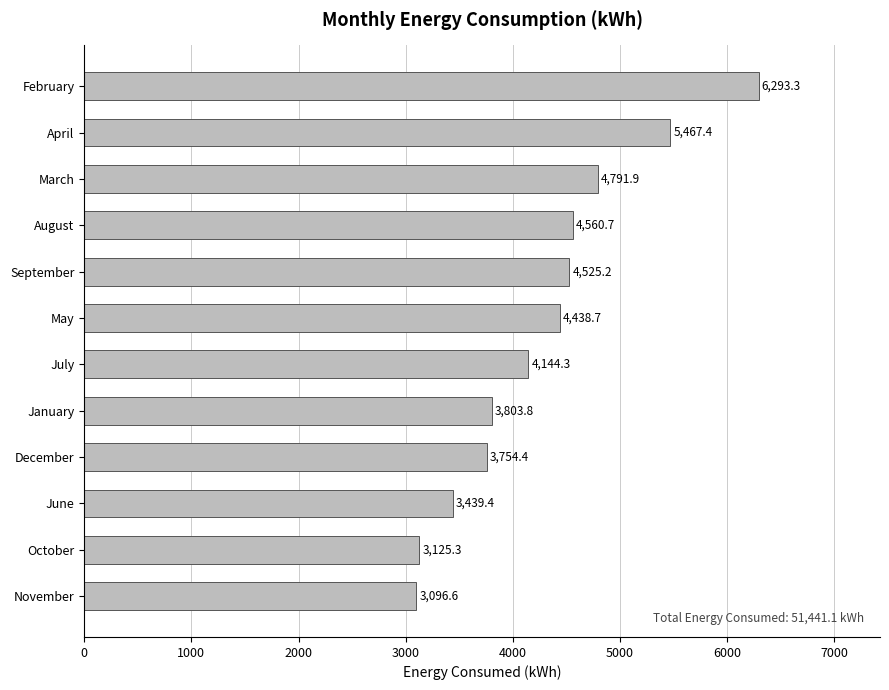

List the labels in order of value, smallest first.

November, October, June, December, January, July, May, September, August, March, April, February